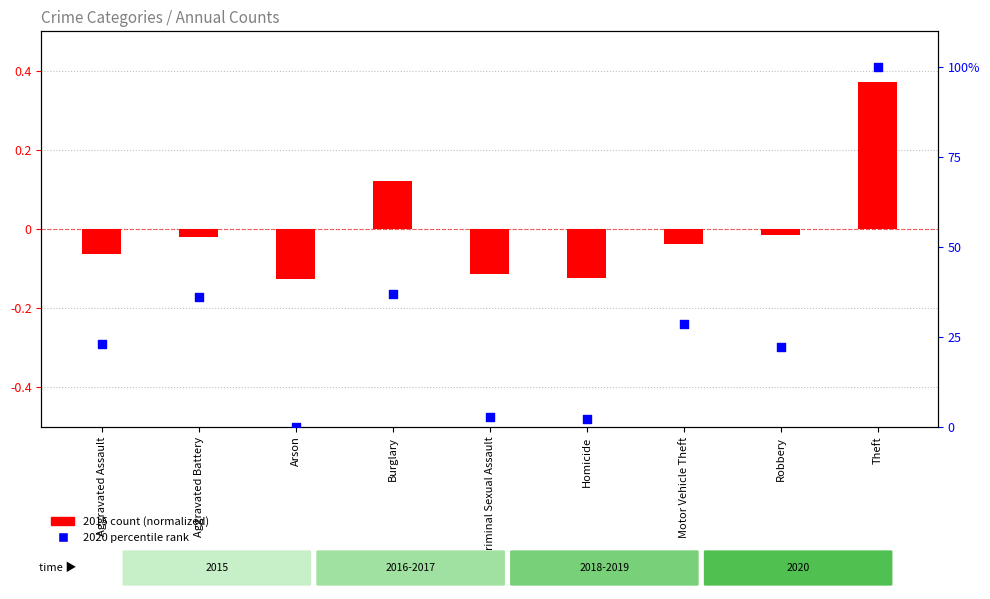

Is the value of 2020 percentile rank at Robbery greater than the value of 2015 (normalized) at Criminal Sexual Assault?

Yes